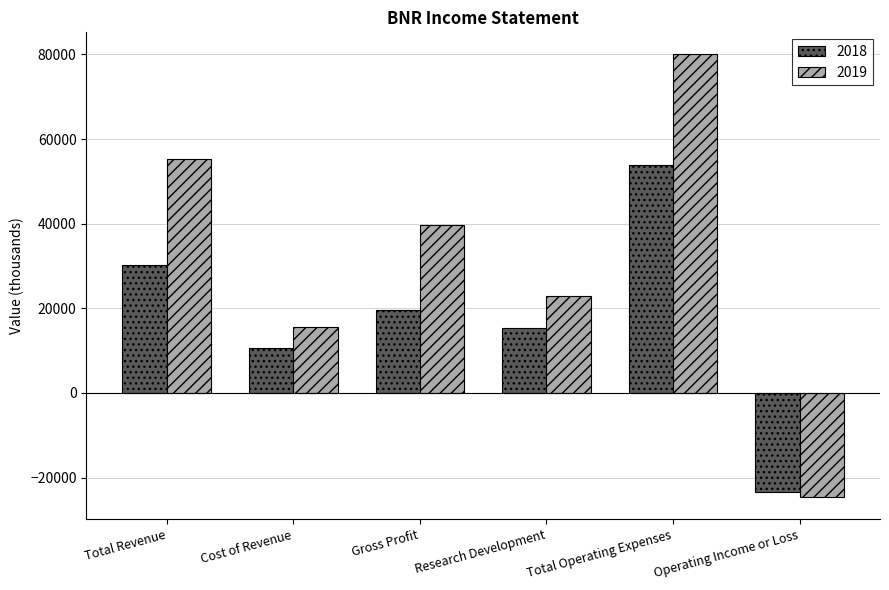

Reading left to right, list all the values displayed in this chart.

2018: Total Revenue=30300	Cost of Revenue=10700	Gross Profit=19600	Research Development=15300	Total Operating Expenses=53800	Operating Income or Loss=-23400
2019: Total Revenue=55400	Cost of Revenue=15700	Gross Profit=39700	Research Development=22800	Total Operating Expenses=80000	Operating Income or Loss=-24600